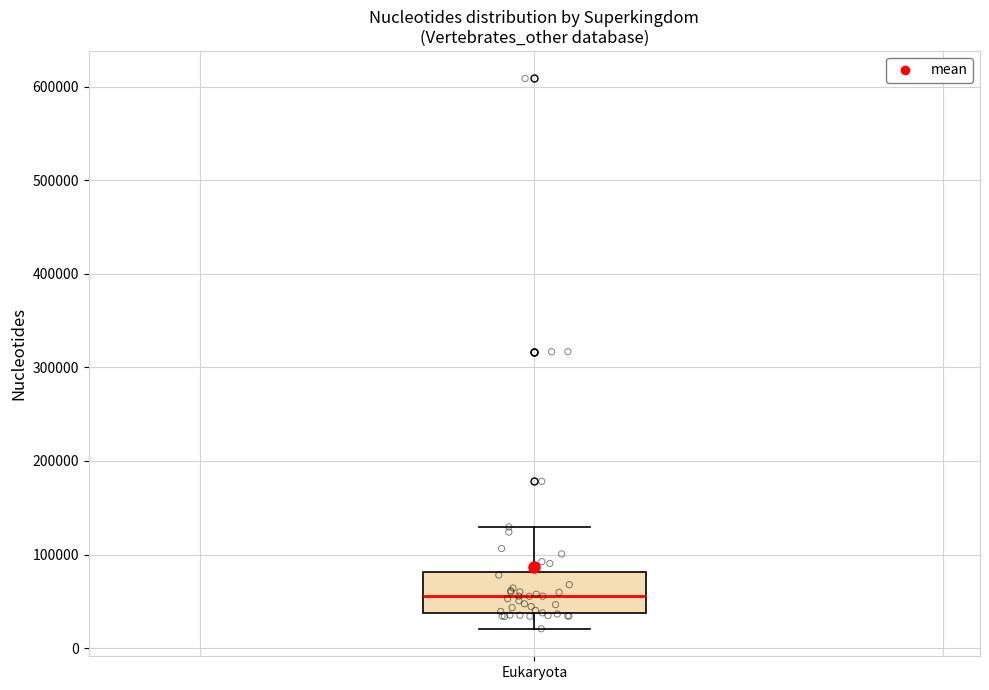

Where is the upper edge of the box for Eukaryota on the y-axis? The values are not printed on the chart, so give them approximately, as read against the axis.

80000